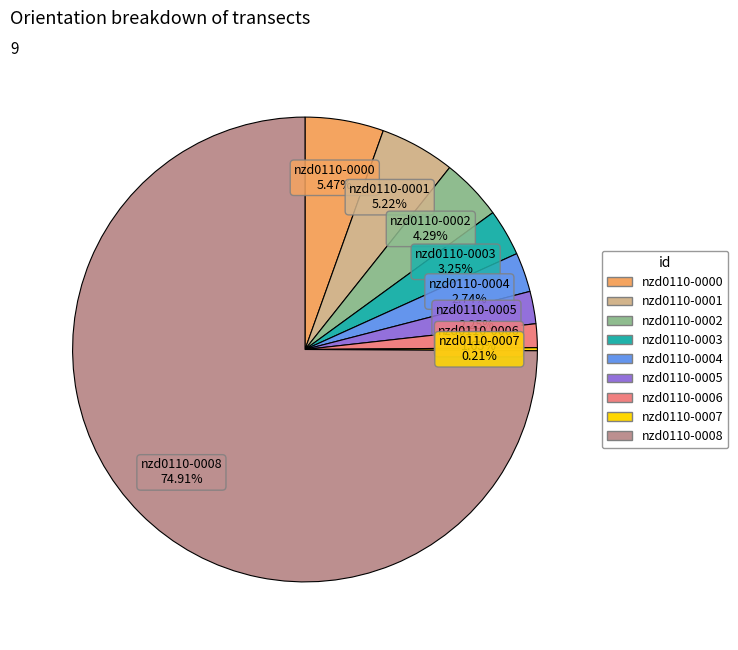

What is the ratio of the value at nzd0110-0005 to the value at nzd0110-0003?

0.7